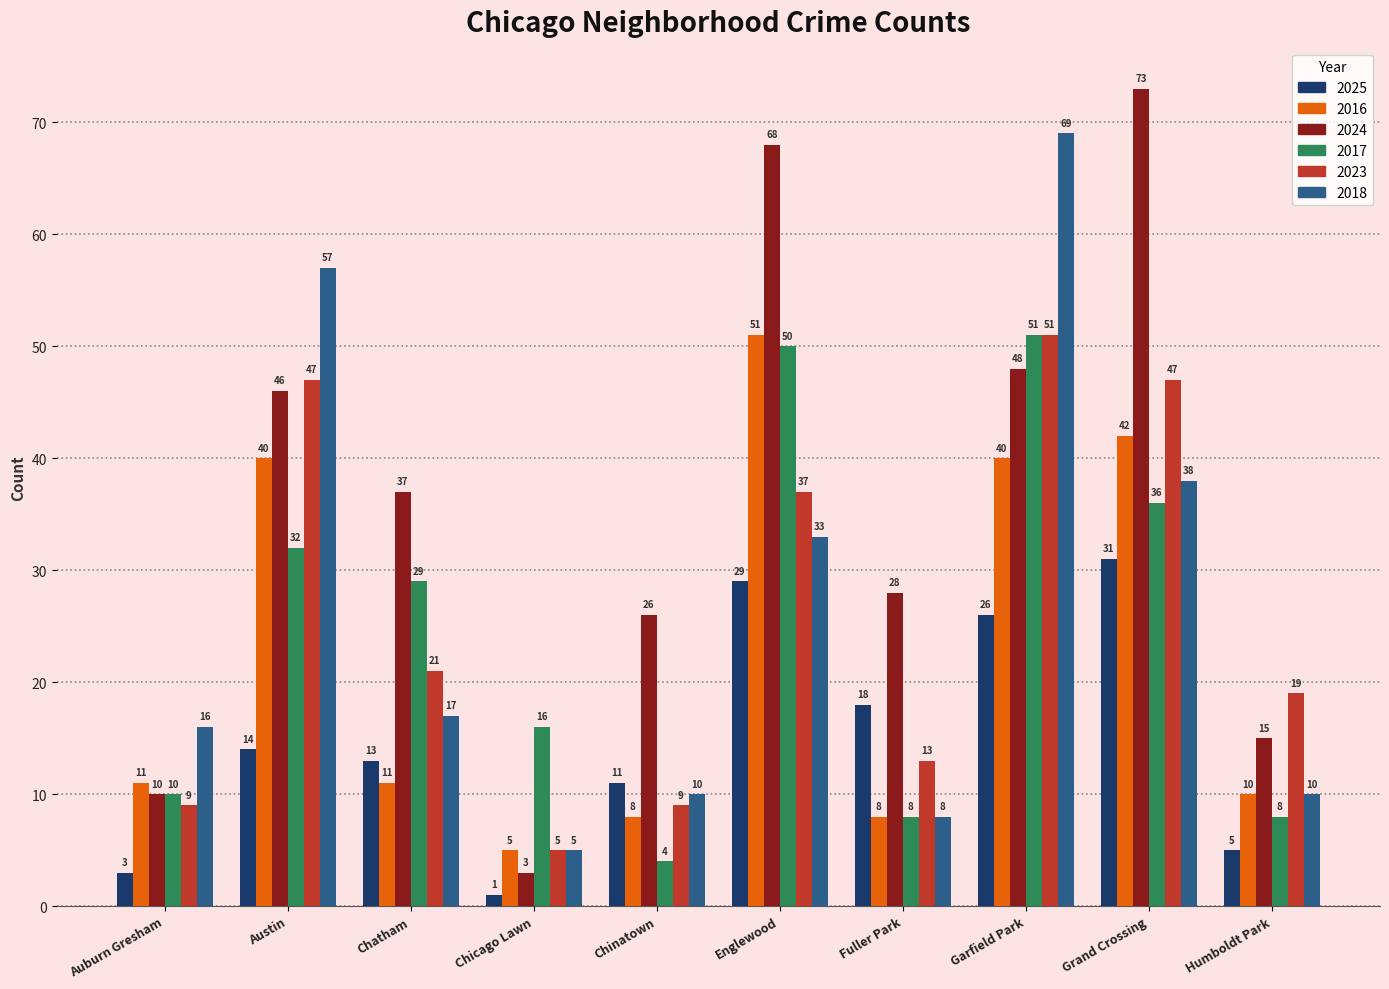

What is the sum of the 2018 values at Fuller Park and Grand Crossing?

46